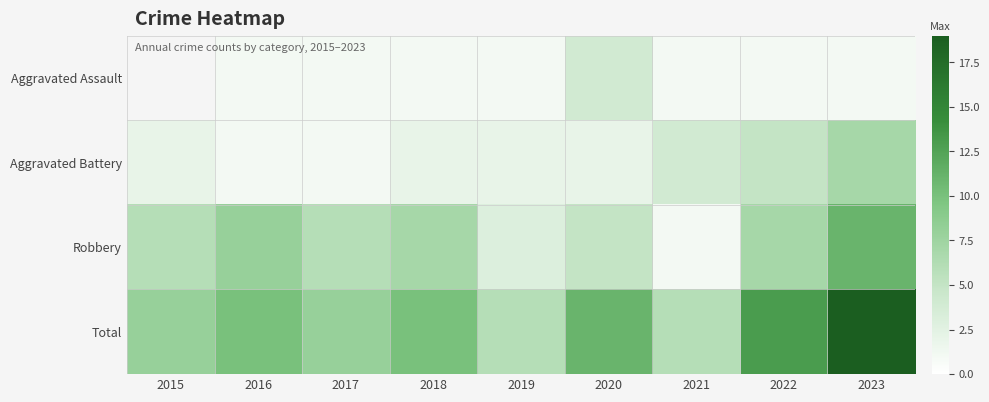

Is it true that Aggravated Battery equals 1.2 at 2020?

False